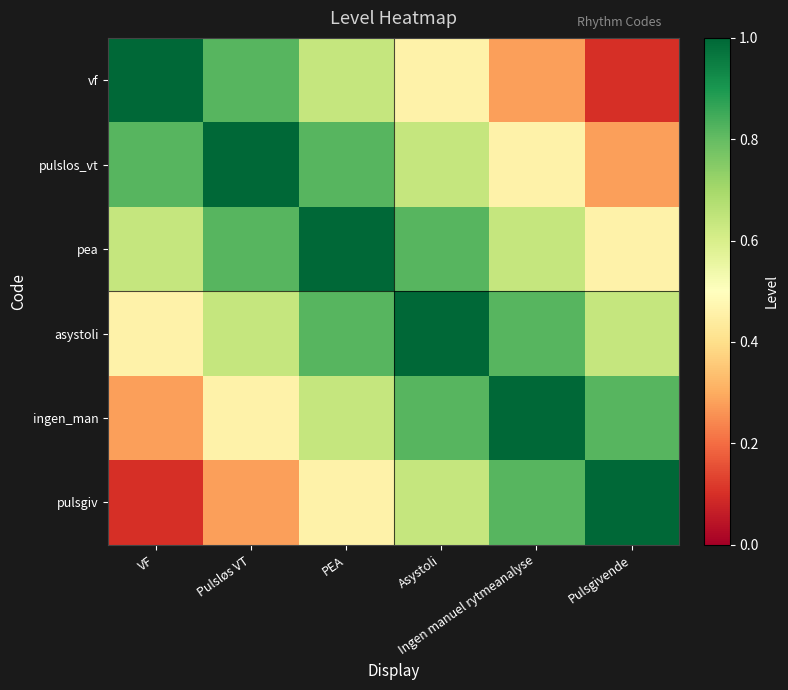

Which series has the largest total across all categories?

pea